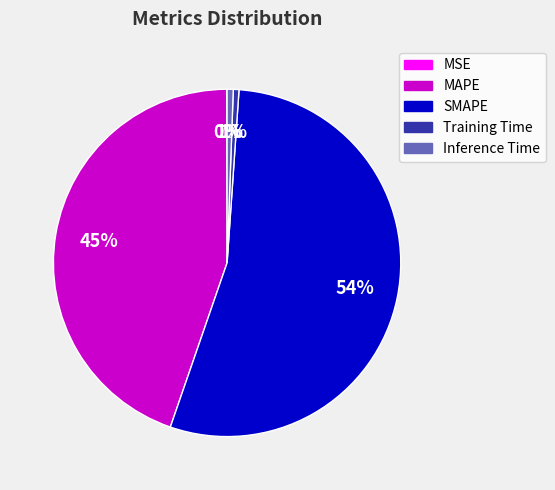

Which slice is the largest?

SMAPE